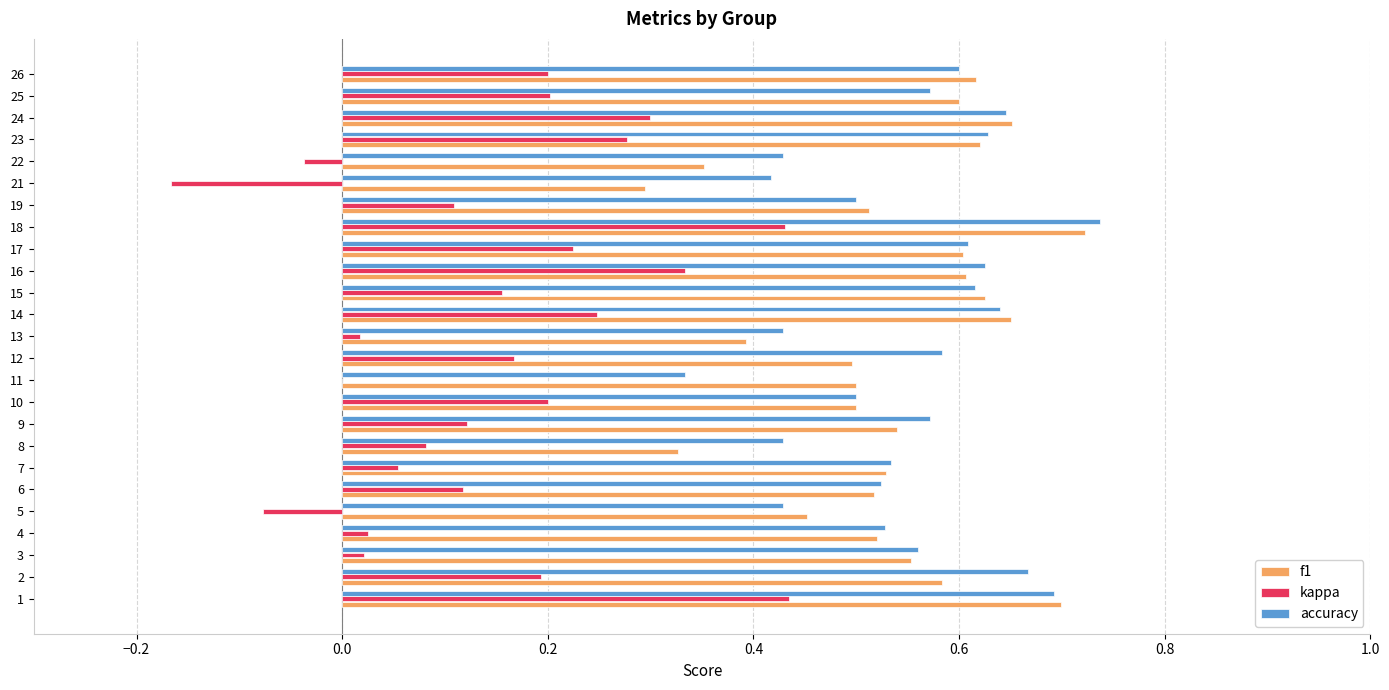

Between 16 and 19, which series saw the biggest shift?

kappa